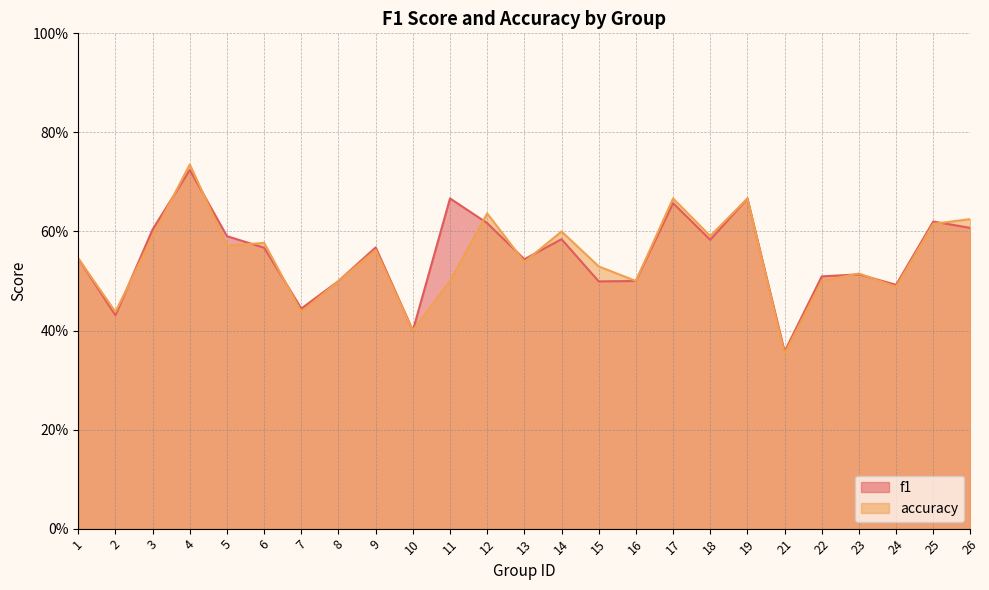

What value does the accuracy series have at 1?

0.5